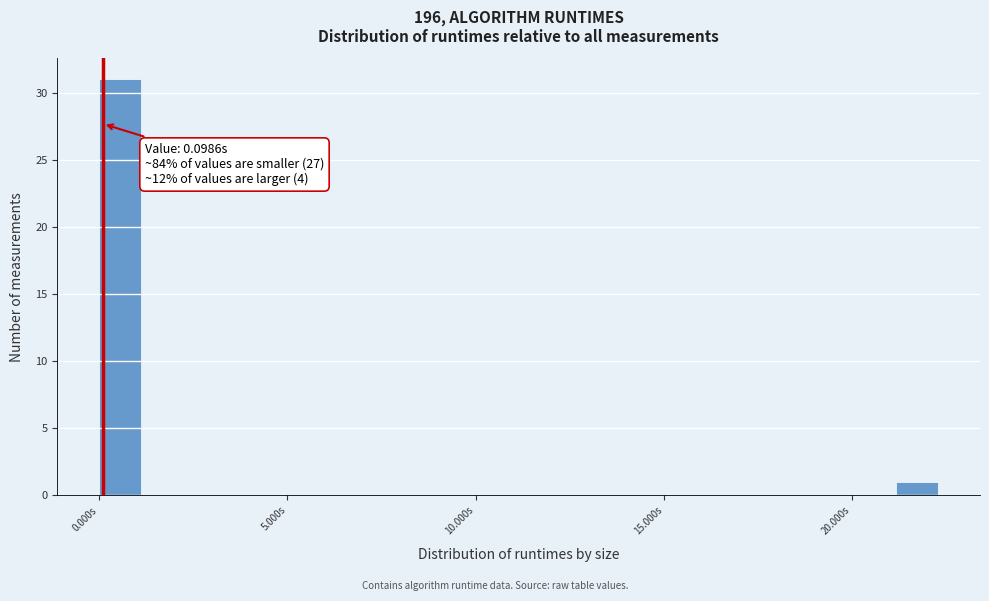

Around what value on the x-axis is the tallest bar? Give the approximate position of its centre, as read against the axis.

0.5